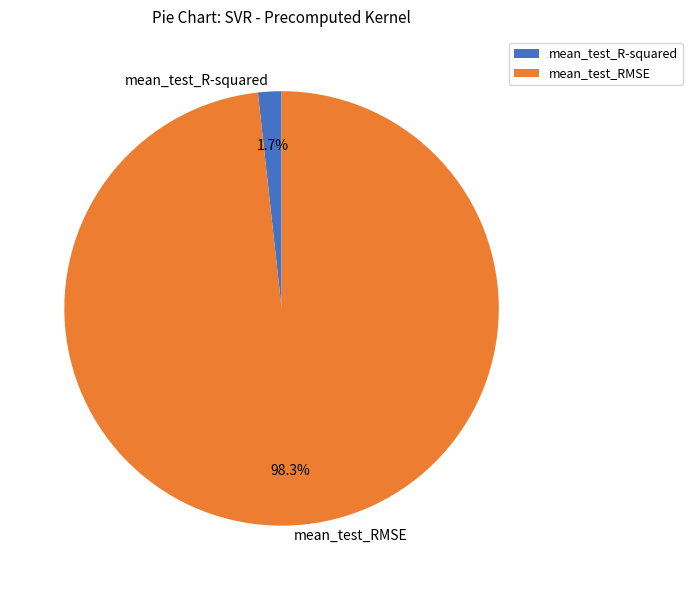

What is the smallest slice in the pie chart?

mean_test_R-squared